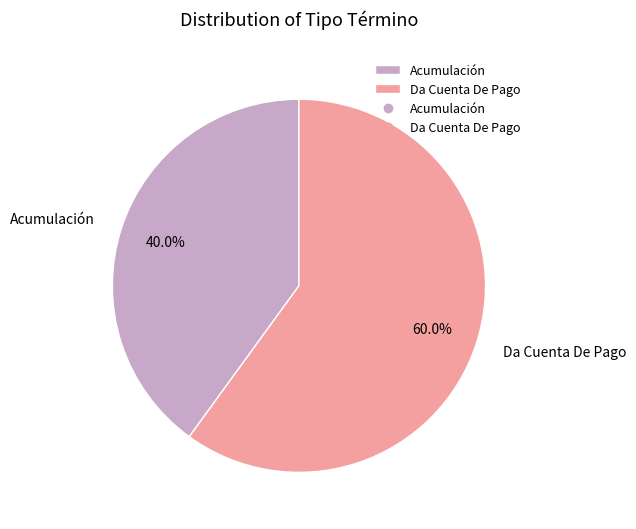

To the nearest percent, what is the combined percentage of Acumulación and Da Cuenta De Pago?

100%